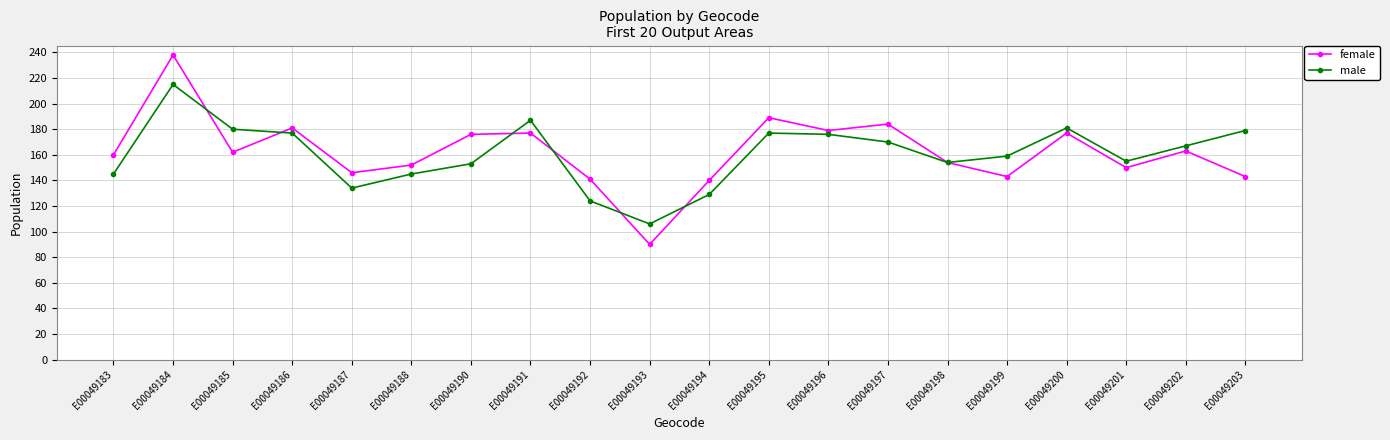

Which category has the lowest value in the female series?

E00049193